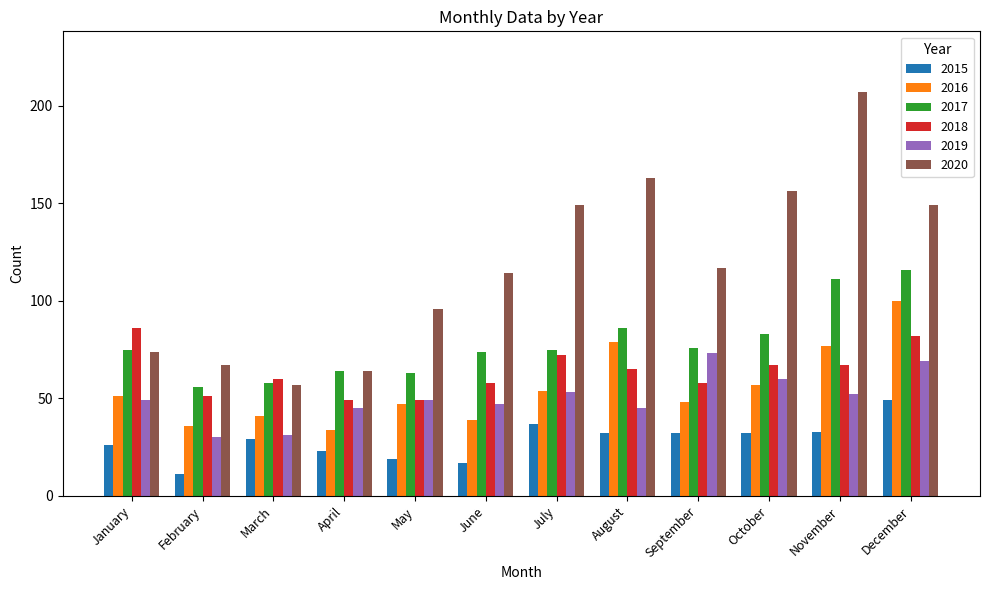

Which series has the largest total across all categories?

2020